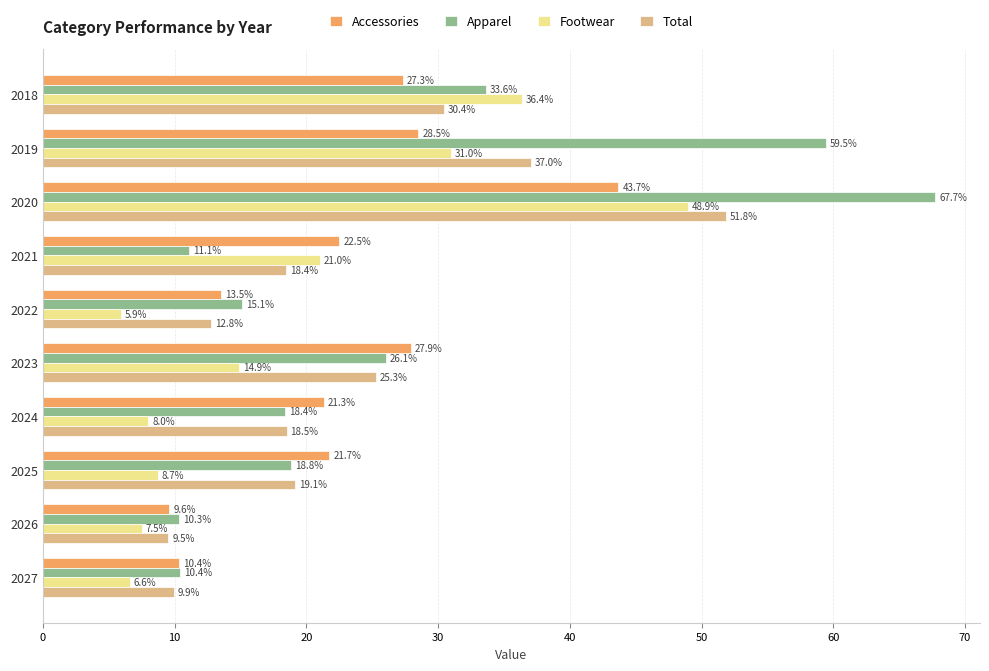

How many values in the Accessories series exceed 22?

5